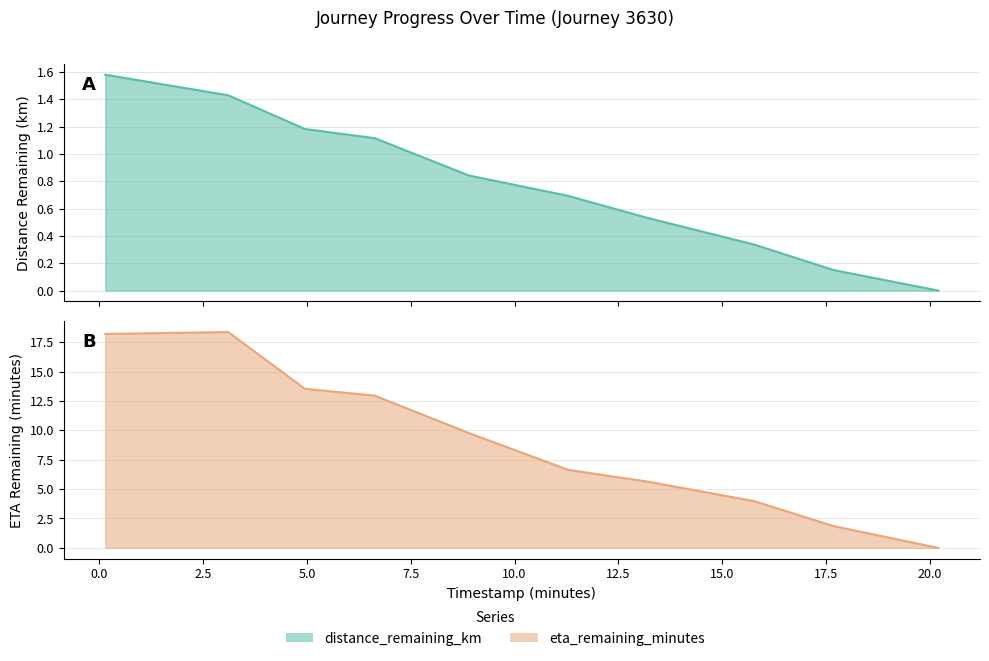

True or false: eta_remaining_minutes and distance_remaining_km intersect in this chart.

False